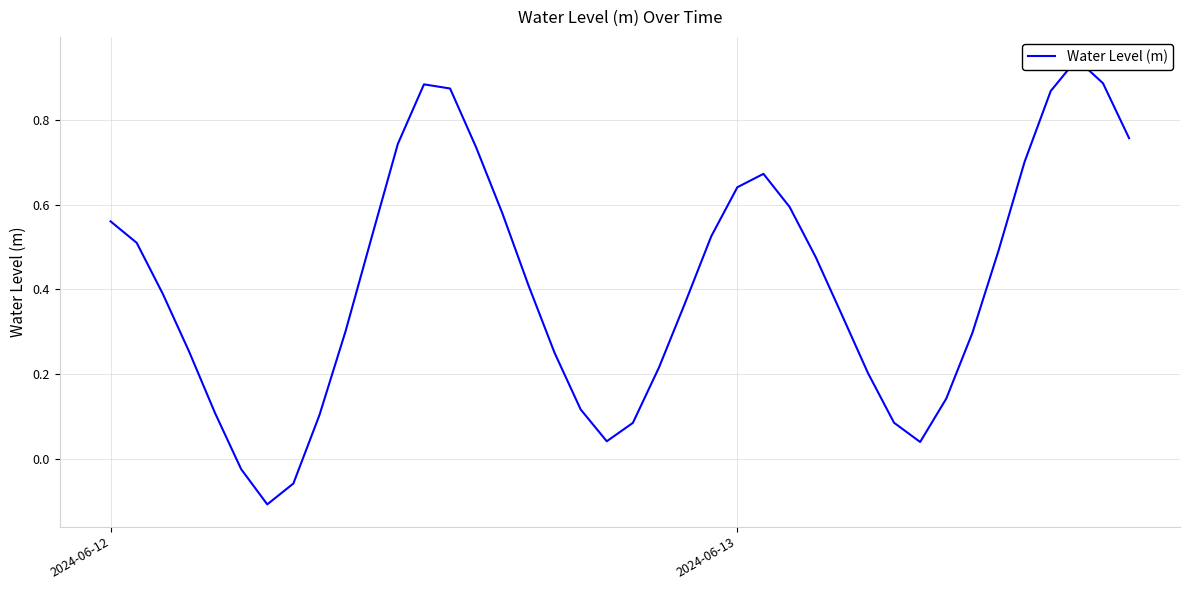

What is the greatest value displayed?

0.9